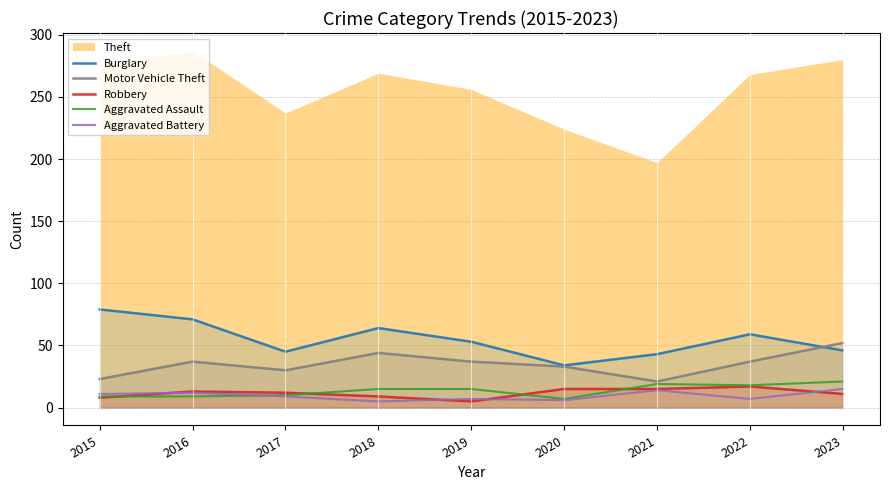

Is it true that Robbery equals 7 at 2016?

False